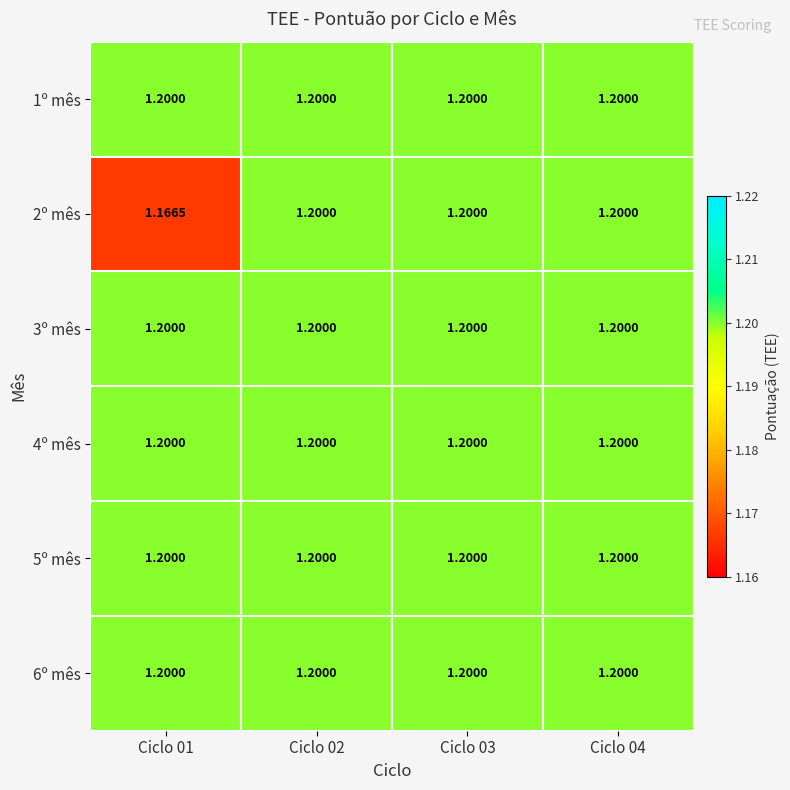

Reading left to right, list all the values displayed in this chart.

1º mês: Ciclo 01=1.2	Ciclo 02=1.2	Ciclo 03=1.2	Ciclo 04=1.2
2º mês: Ciclo 01=1.2	Ciclo 02=1.2	Ciclo 03=1.2	Ciclo 04=1.2
3º mês: Ciclo 01=1.2	Ciclo 02=1.2	Ciclo 03=1.2	Ciclo 04=1.2
4º mês: Ciclo 01=1.2	Ciclo 02=1.2	Ciclo 03=1.2	Ciclo 04=1.2
5º mês: Ciclo 01=1.2	Ciclo 02=1.2	Ciclo 03=1.2	Ciclo 04=1.2
6º mês: Ciclo 01=1.2	Ciclo 02=1.2	Ciclo 03=1.2	Ciclo 04=1.2